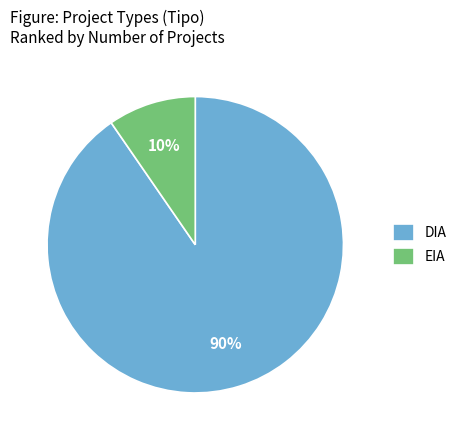

To the nearest percent, what is the combined percentage of EIA and DIA?

100%